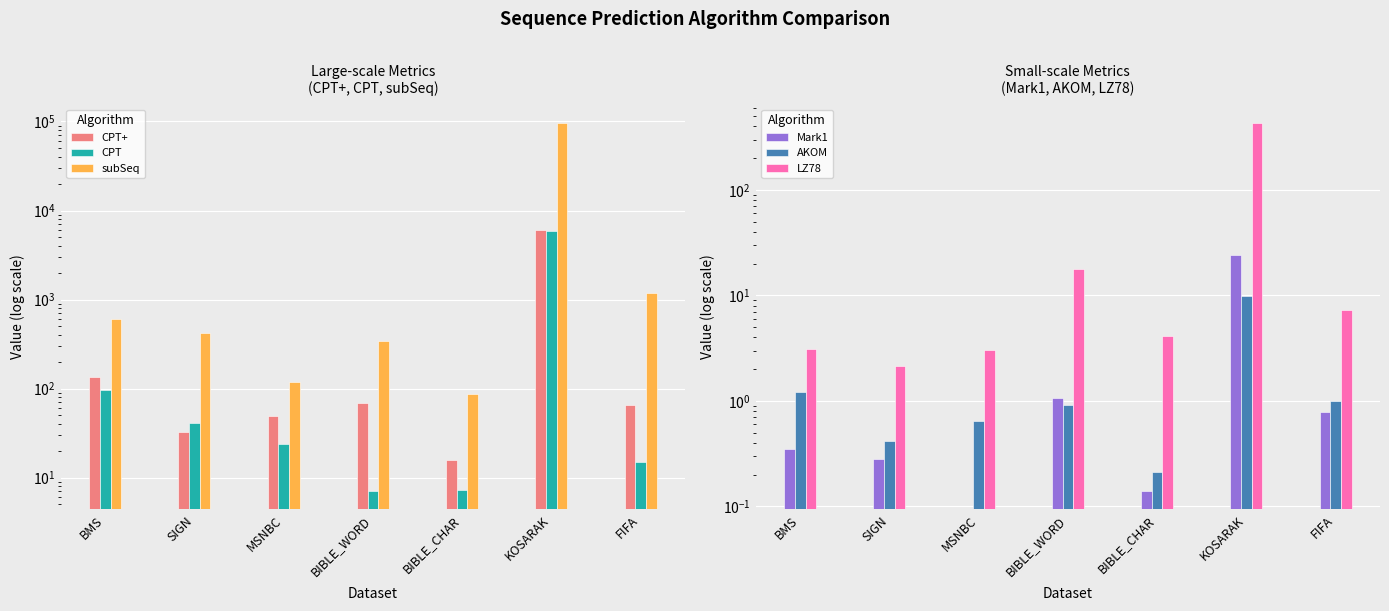

Which category has the lowest value in the LZ78 series?

SIGN